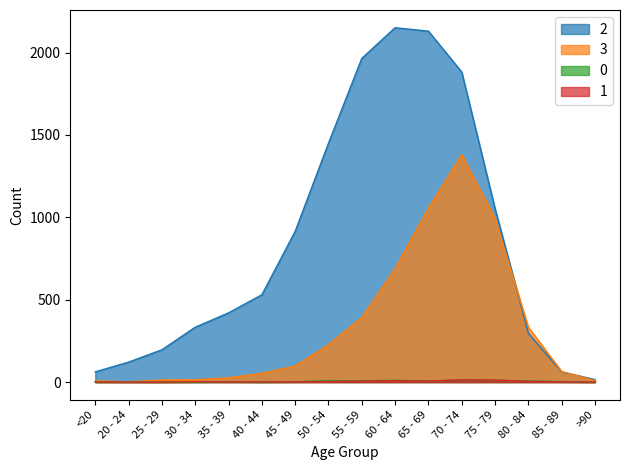

Which category has the highest value across all series?

60 - 64